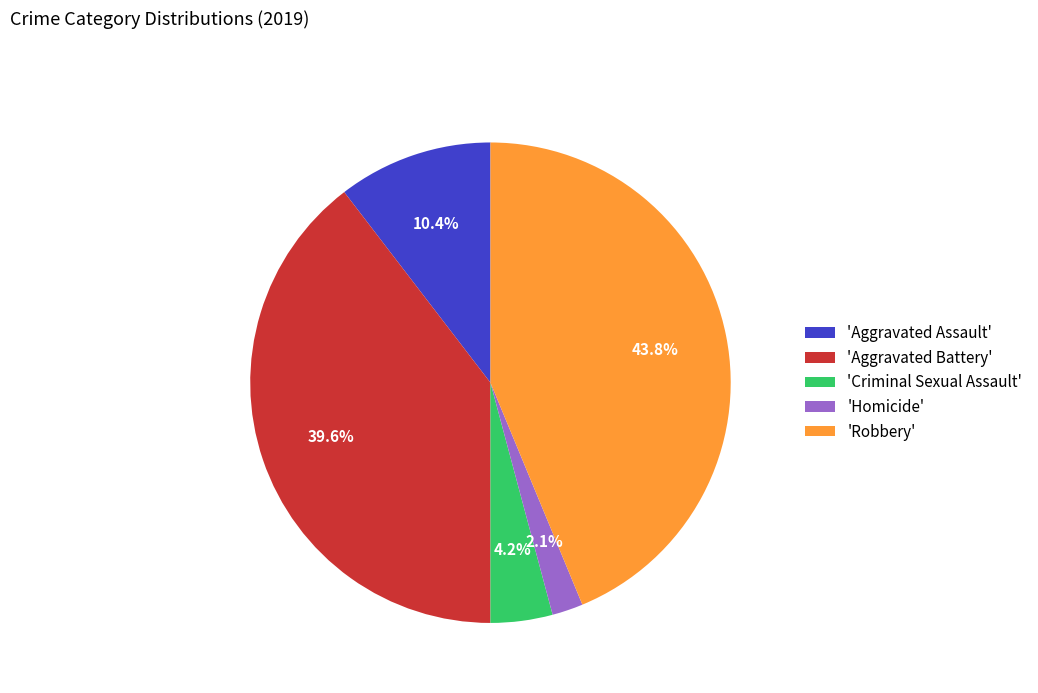

Between 'Criminal Sexual Assault' and 'Aggravated Battery', which is larger?

'Aggravated Battery'